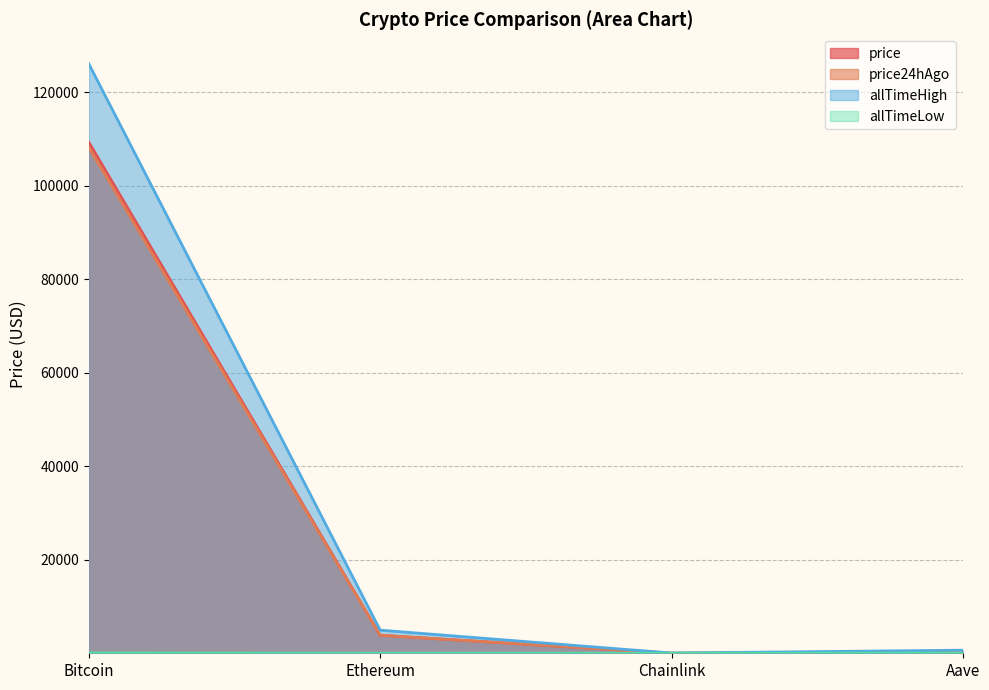

The value of price at Bitcoin is 109325.0. True or false?

True